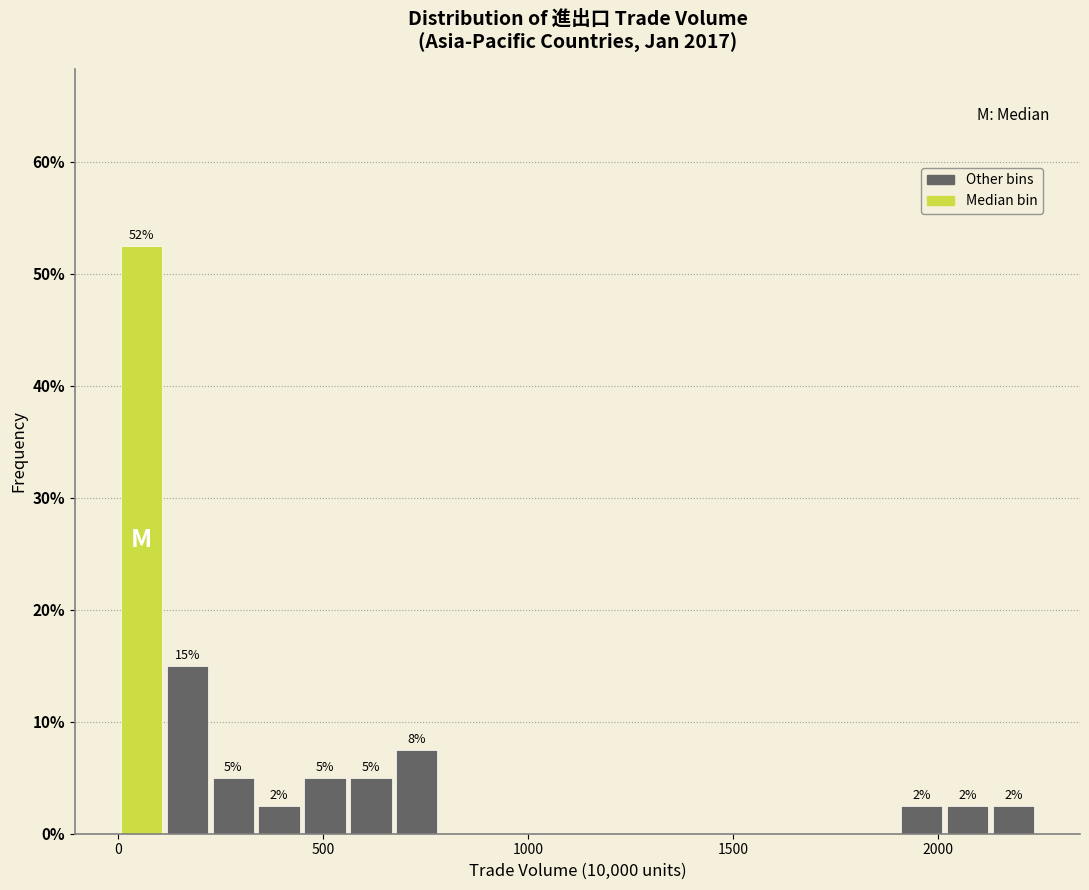

Read against the x-axis, roughly where is the centre of the tallest bar?

50